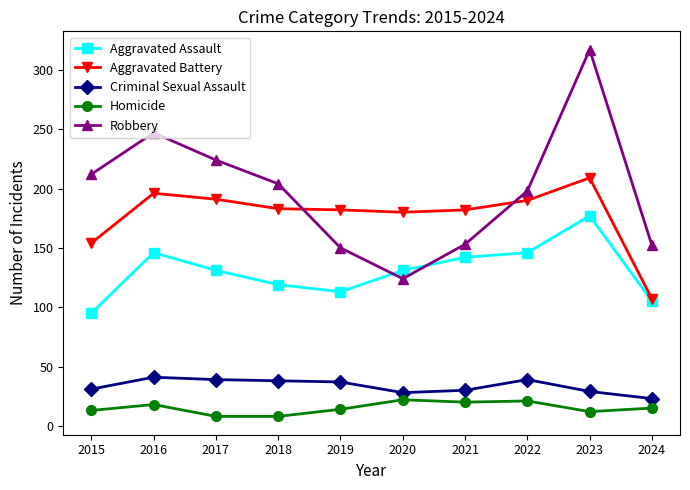

Where does the Aggravated Assault series first go above 131?

2016